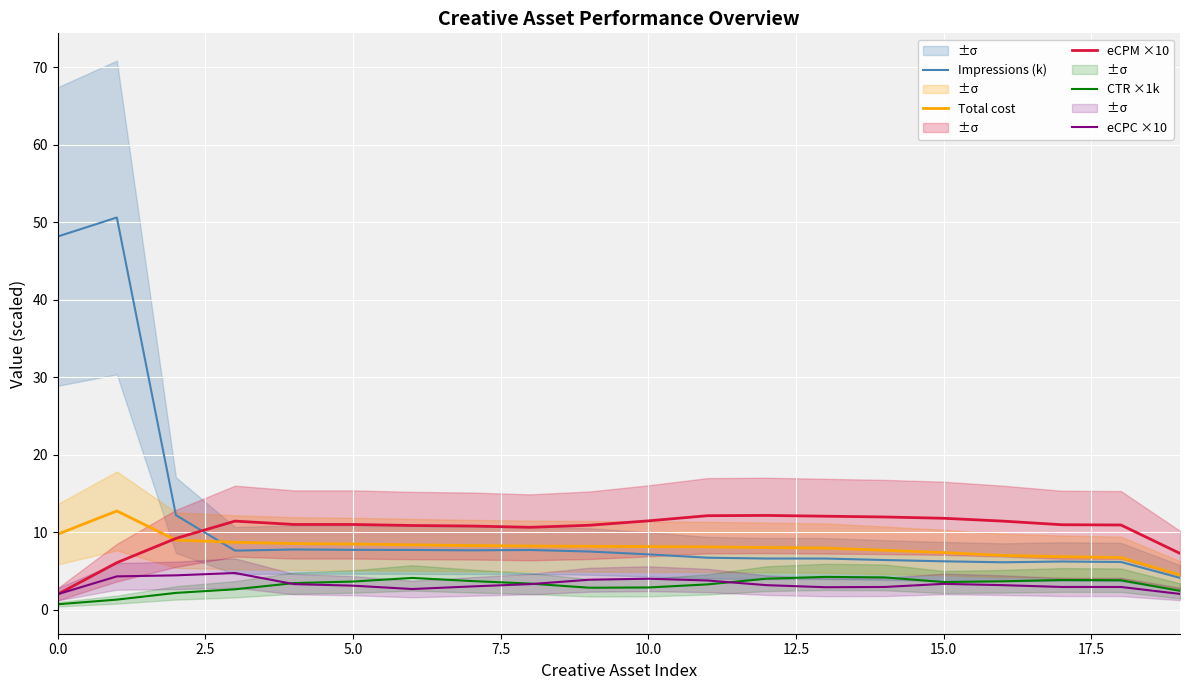

True or false: CTR ×1k and Total cost intersect in this chart.

False